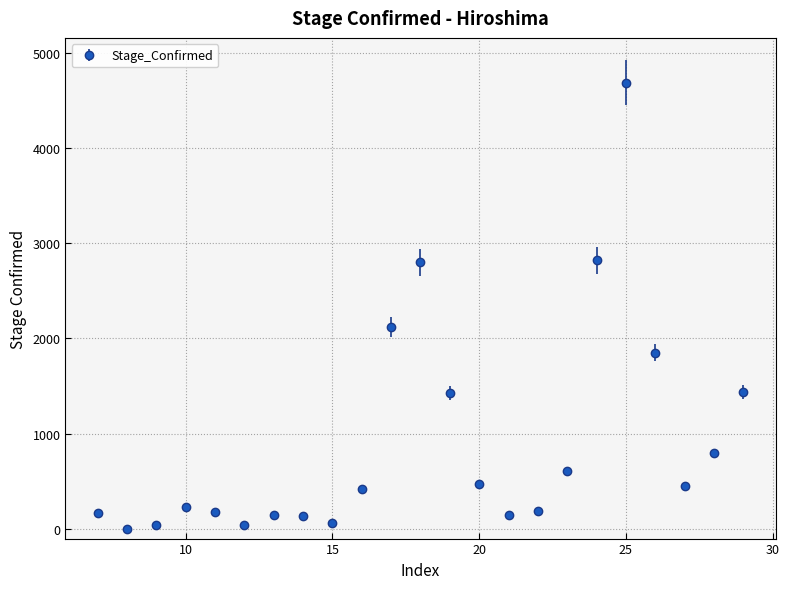

How many points are lower than both their immediate neighbors (excluding endpoints)?

5